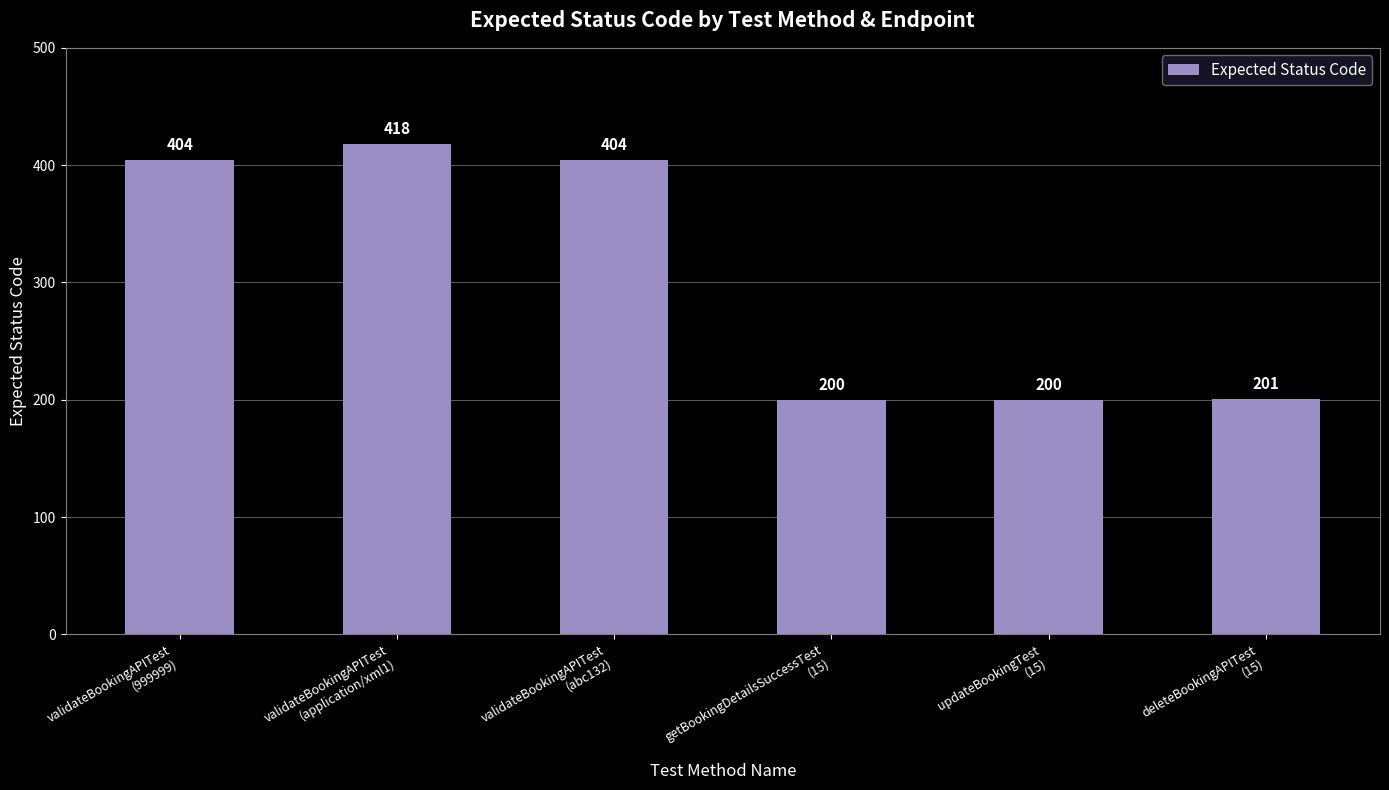

What is the difference between the values at updateBookingTest
(15) and validateBookingAPITest
(999999)?

204